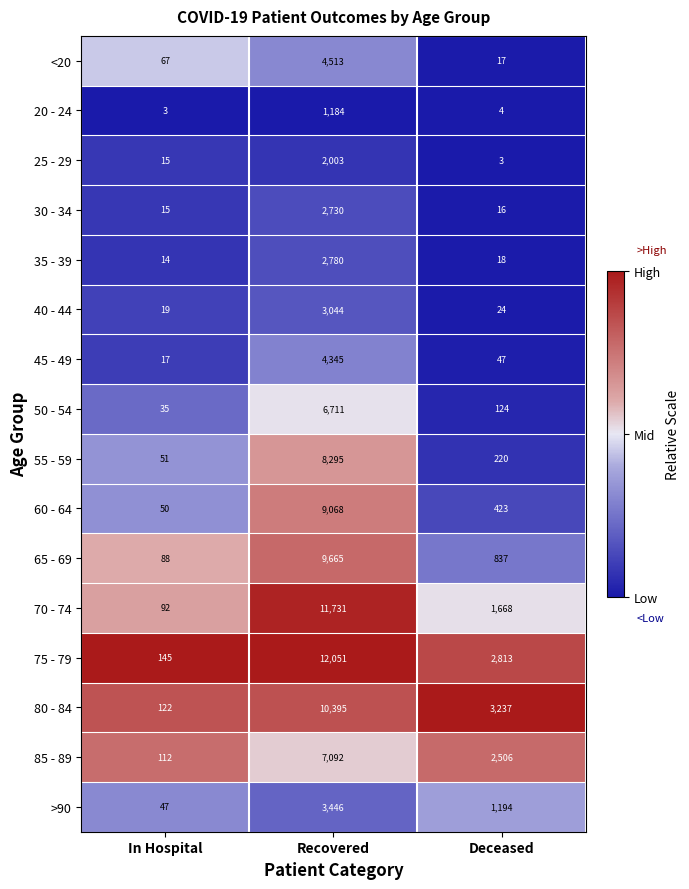

Between In Hospital and Recovered, which series saw the biggest shift?

75 - 79